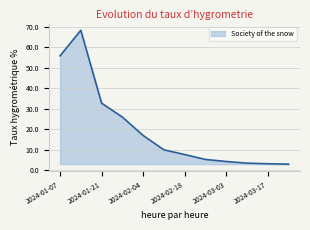

What is the minimum value shown in the chart?

2.9